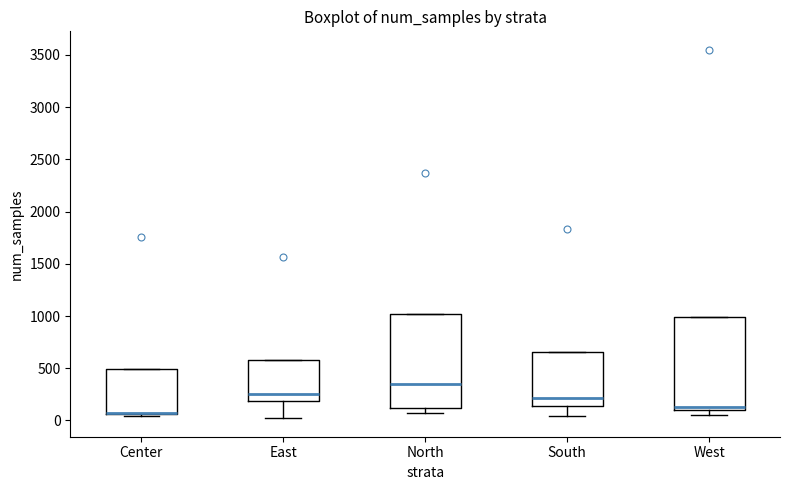

Reading left to right, read every box against the y-axis: the position of its median line, the range the box covers, and the ends of its whiskers. The values are not printed on the chart, so give them approximately, as read against the axis.

Center: median 50 (drawn on the box's lower edge), box 50 to 500, whiskers 50 (just below the box's lower edge) to 500
East: median 250, box 200 to 600, whiskers 0 to 600
North: median 350, box 100 to 1000, whiskers 50 to 1000
South: median 200, box 150 to 650, whiskers 50 to 650
West: median 100 (just above the box's lower edge), box 100 to 1000, whiskers 50 to 1000